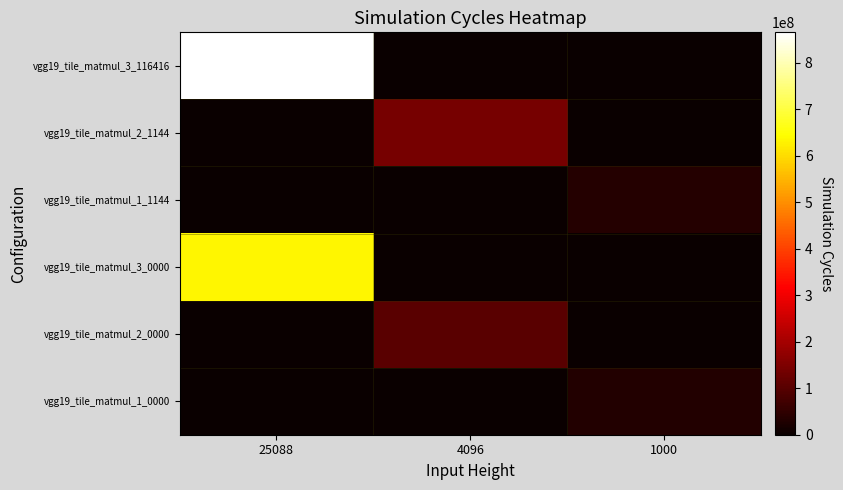

Which has a higher value, 4096 or 25088?

25088